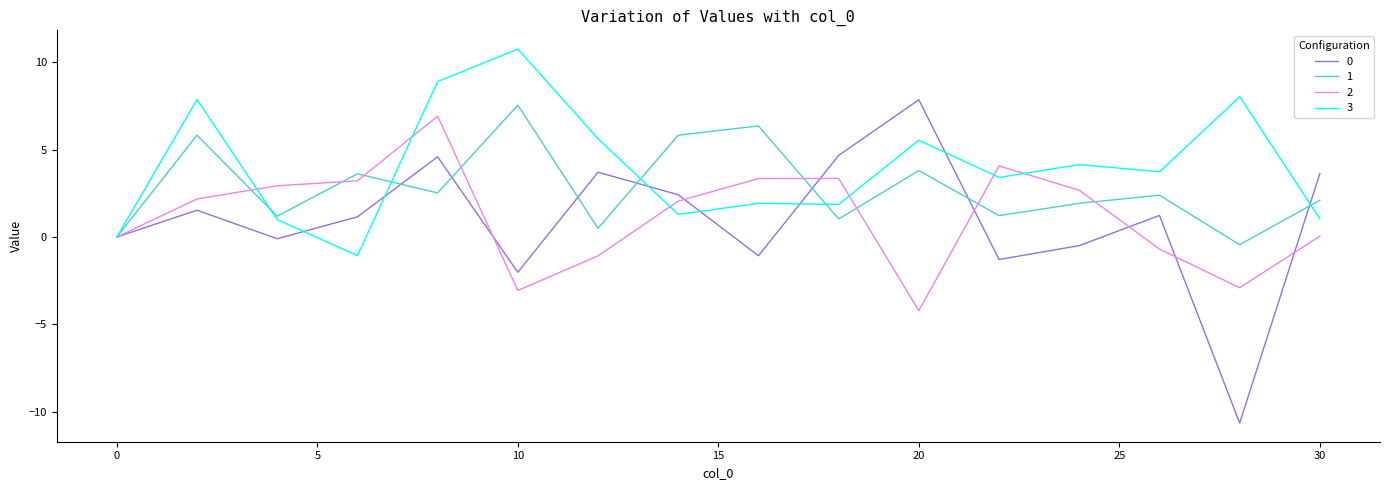

Which series has the largest total across all categories?

3